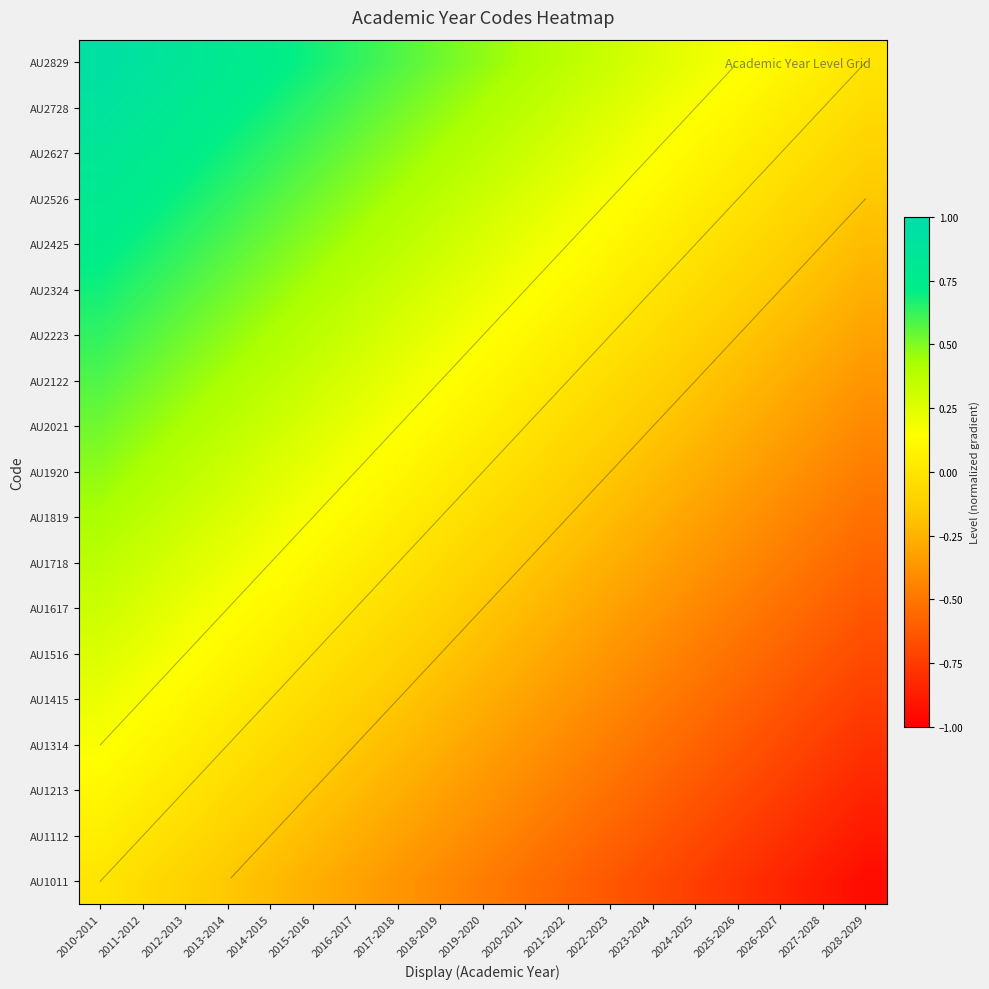

What is the approximate value of AU1718 at 2021-2022?

-0.2